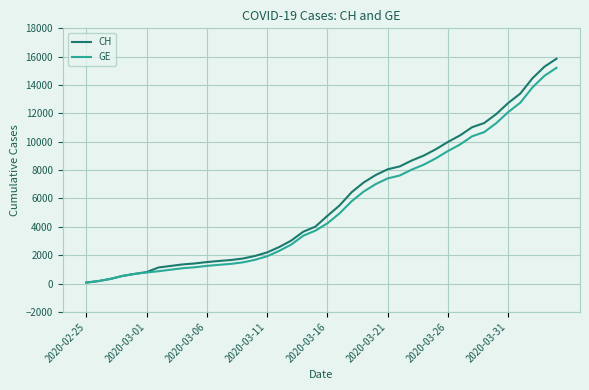

Rank the series by their maximum value, from highest to lowest.

CH, GE